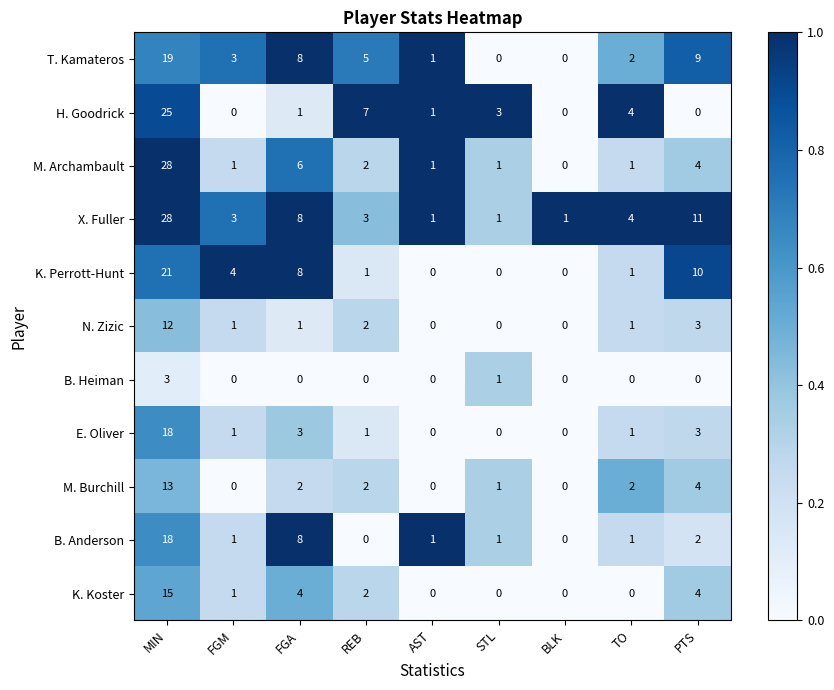

What is the total value across all series at BLK?

1